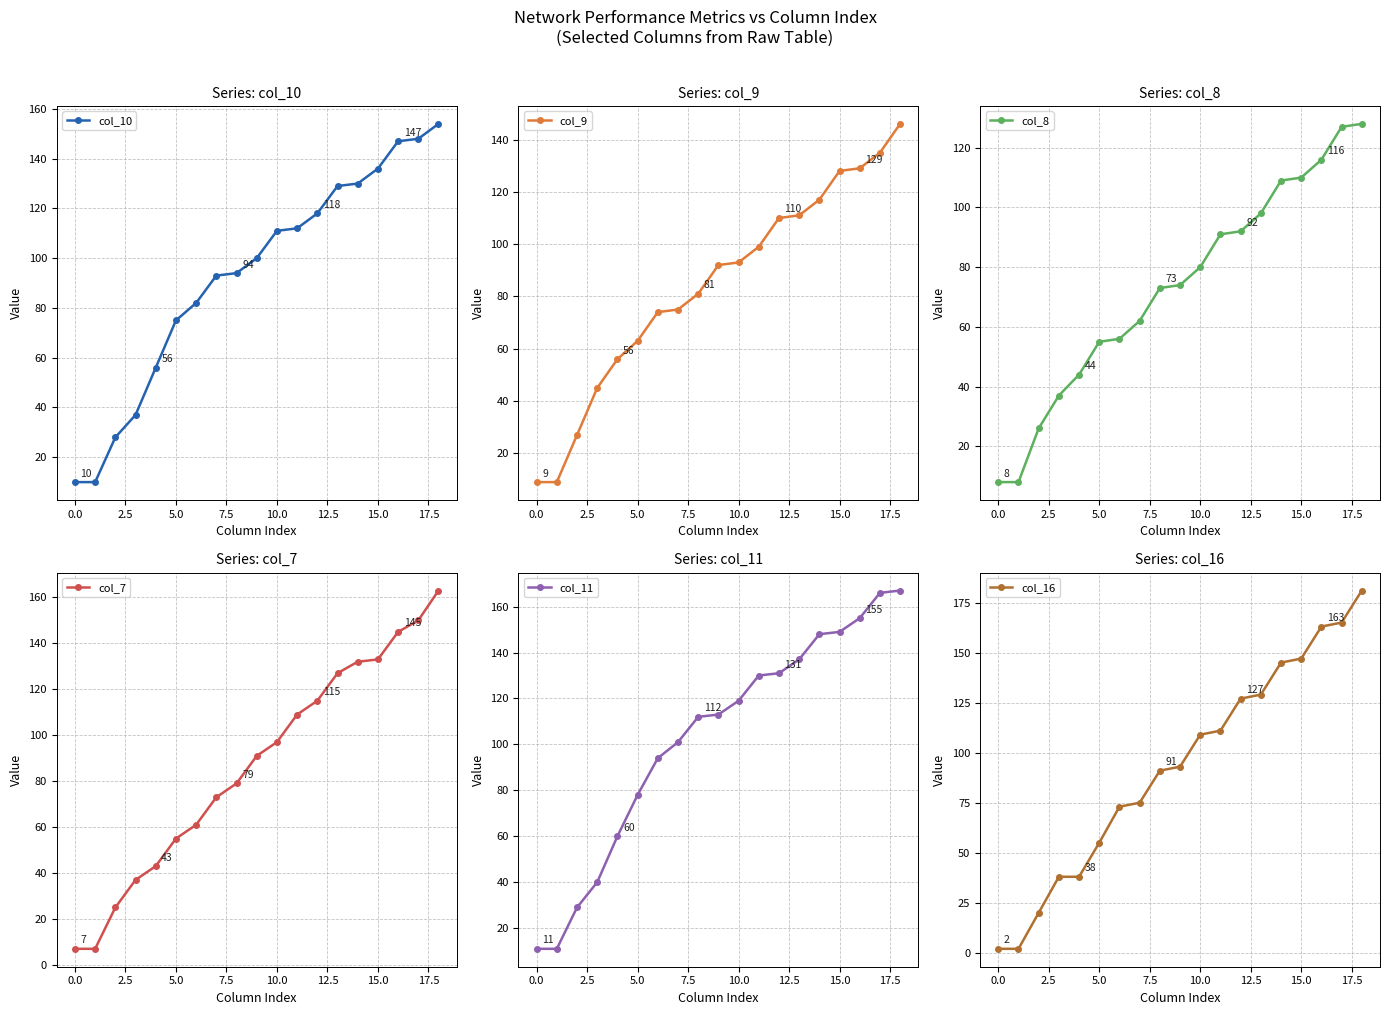

Is this an area chart (filled region under the line)?

No